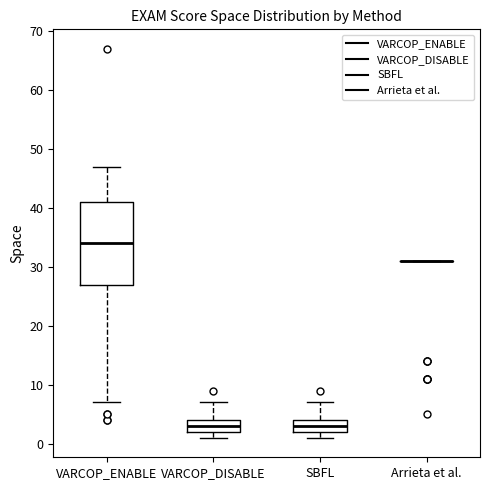

Which box is the tallest, from its lower edge to its upper edge?

VARCOP_ENABLE